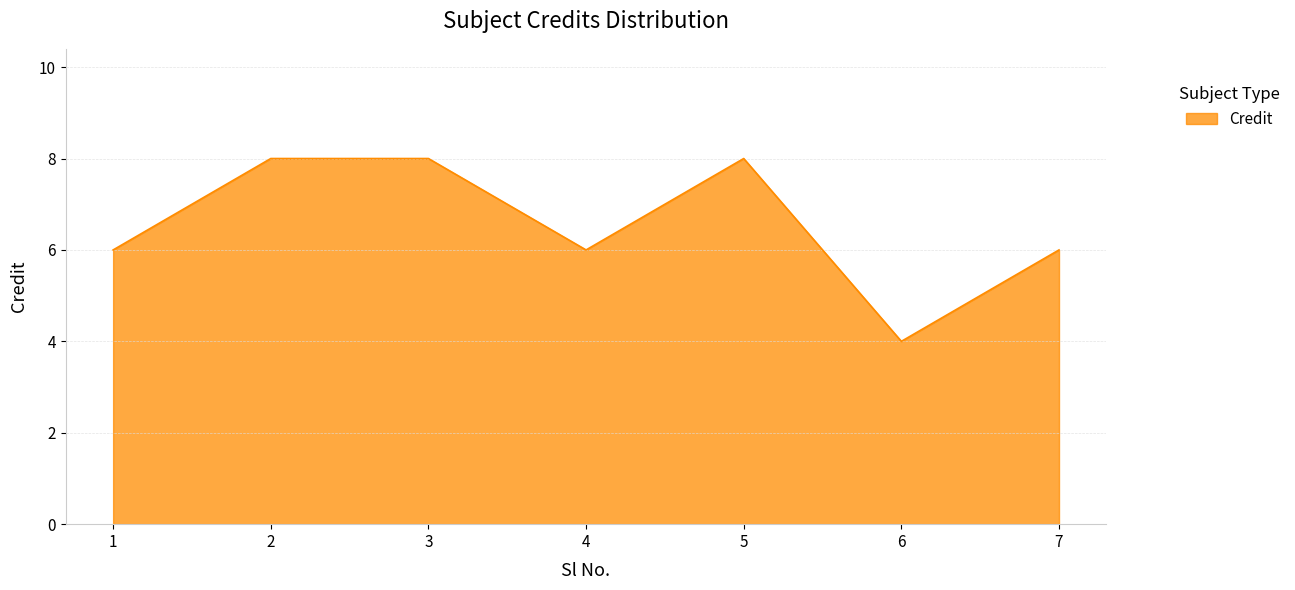

What is the maximum value shown in the chart?

8